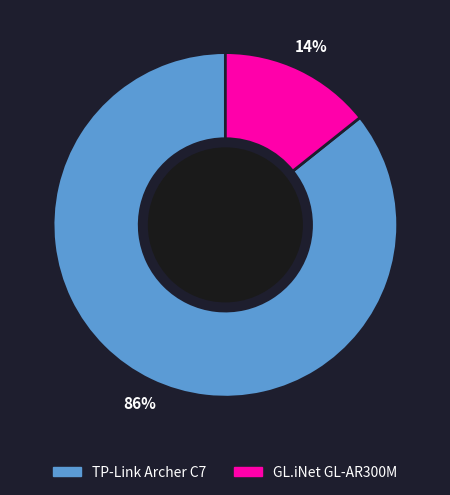

What percentage is the GL.iNet GL-AR300M slice, to the nearest percent?

14%